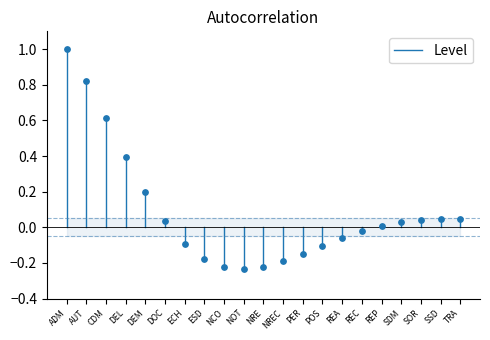

What is the range of Y values (max minus min)?

1.2